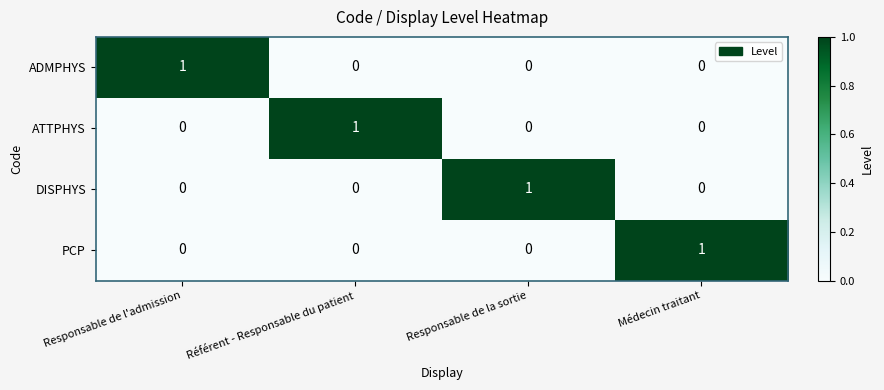

At how many categories does at least one series exceed 0?

4